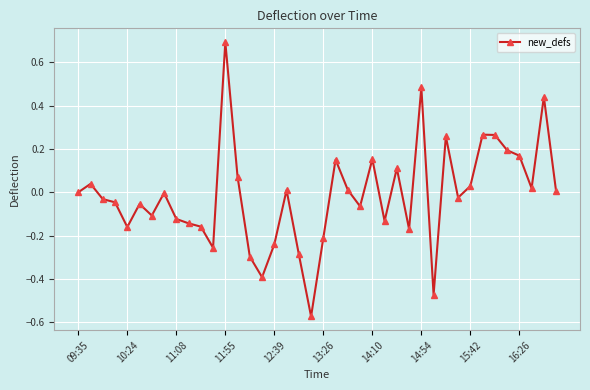

True or false: there are more than 0 points higher than both neighbors.

True